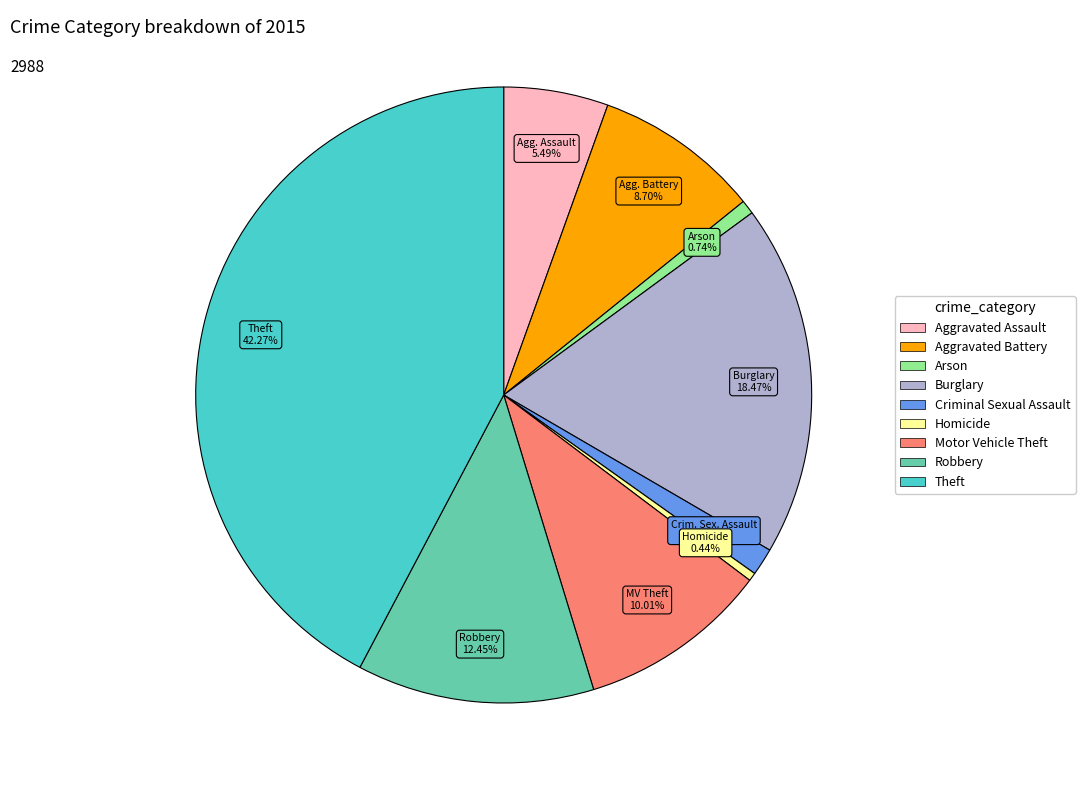

The Aggravated Assault slice represents 1% of the pie. True or false?

False